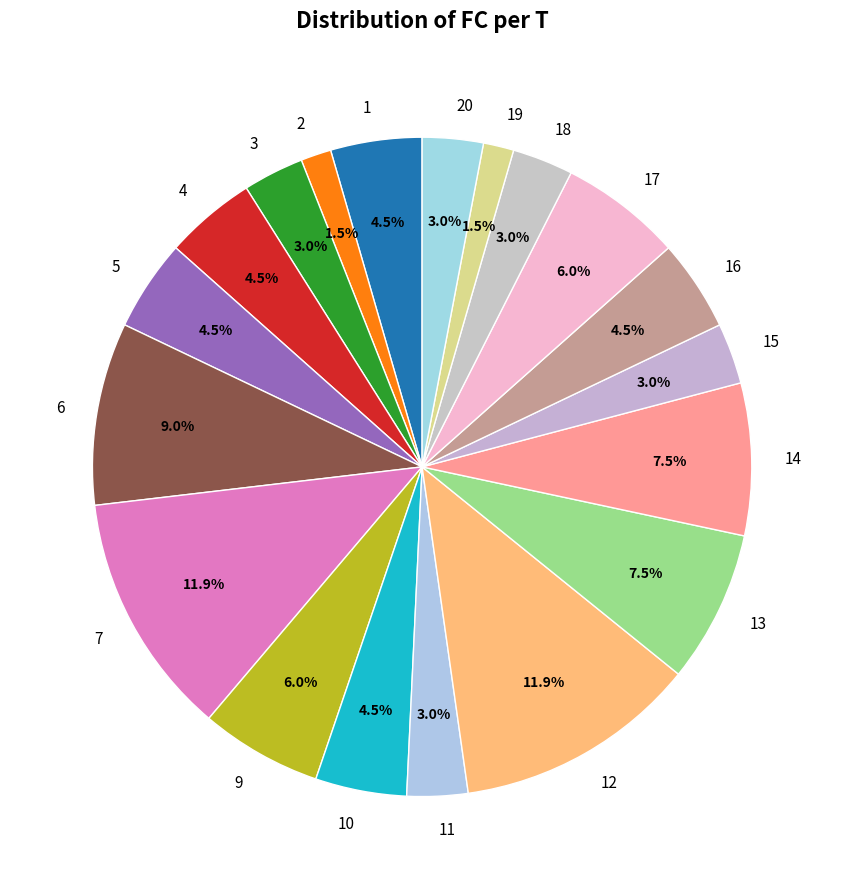

How many slices are in this pie chart?

19